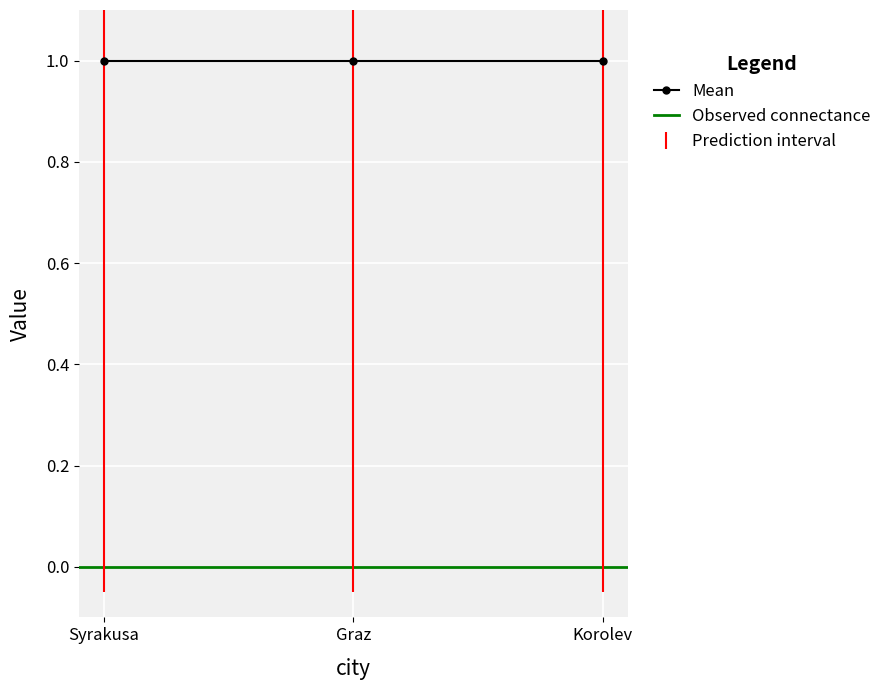

What is the difference between the highest and lowest values at Graz?

1